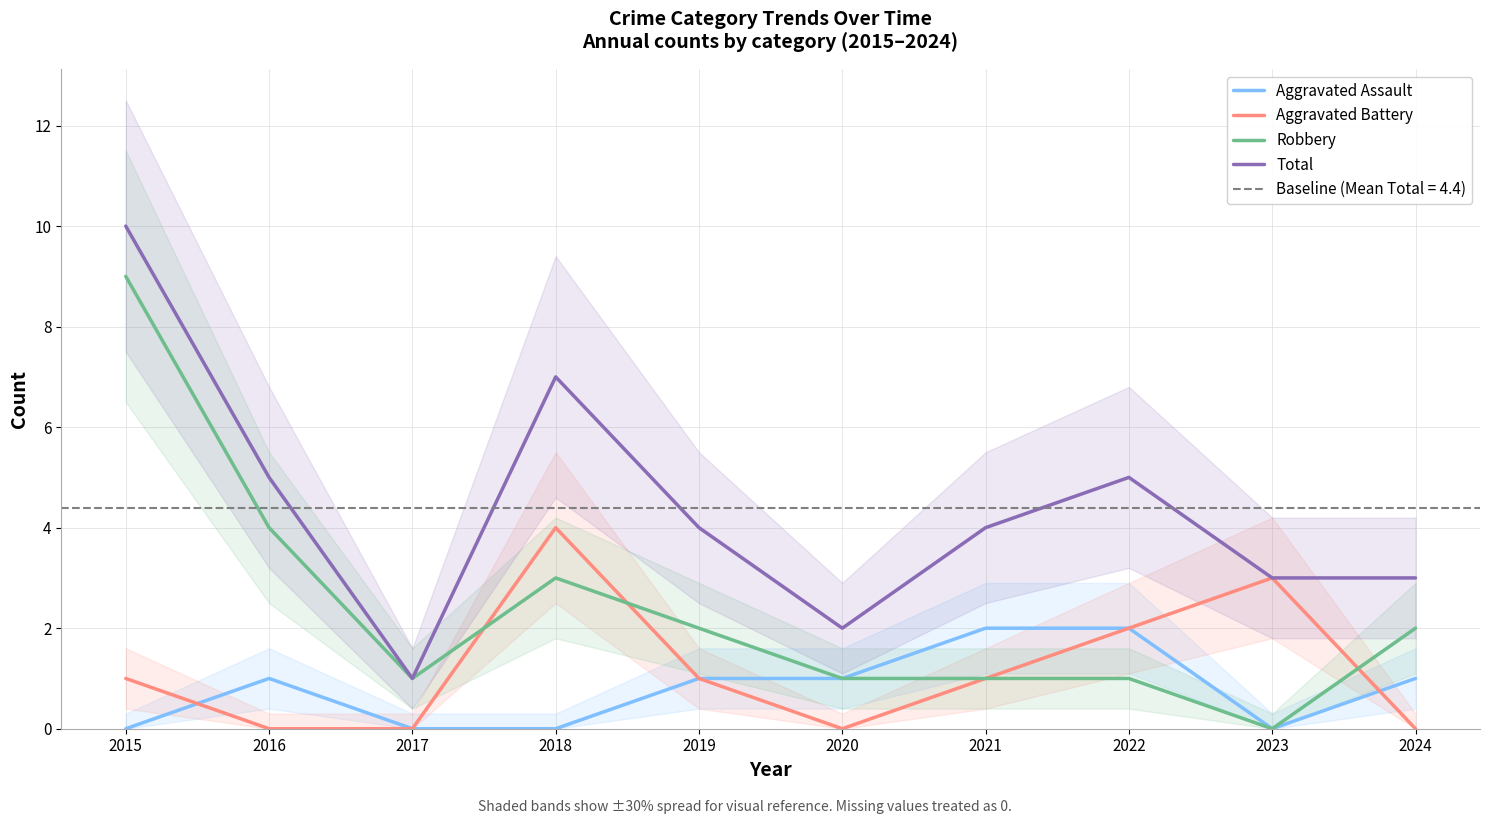

What is the difference between the second highest and minimum values in the Aggravated Battery series?

3